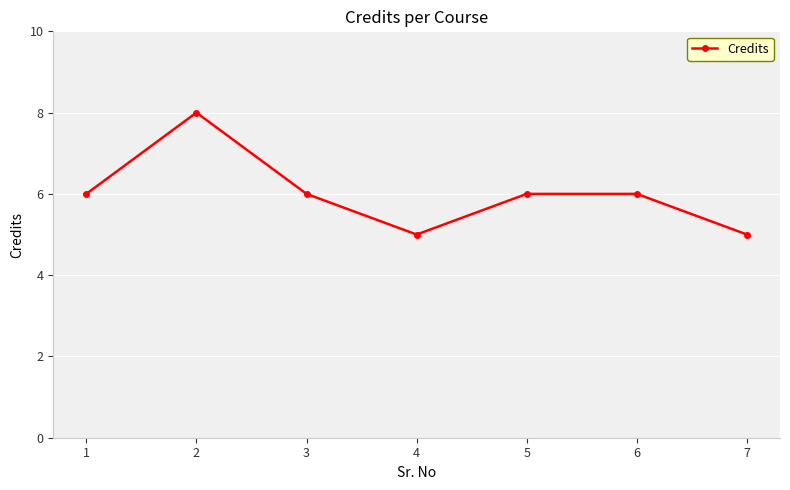

Between 2 and 3, which is larger?

2